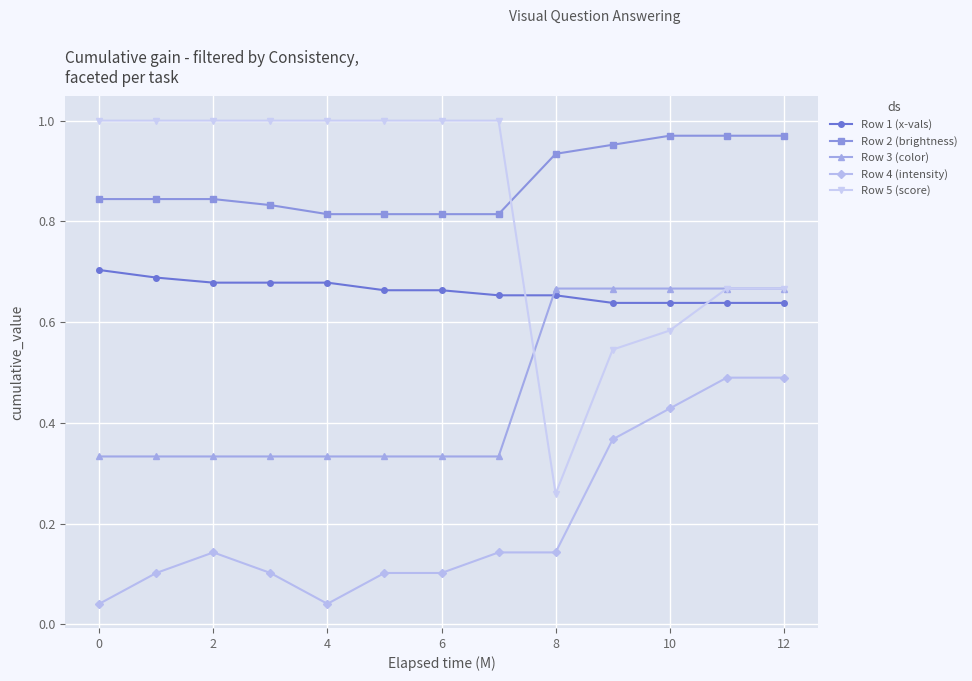

True or false: Row 4 (intensity) and Row 1 (x-vals) cross at least once.

False